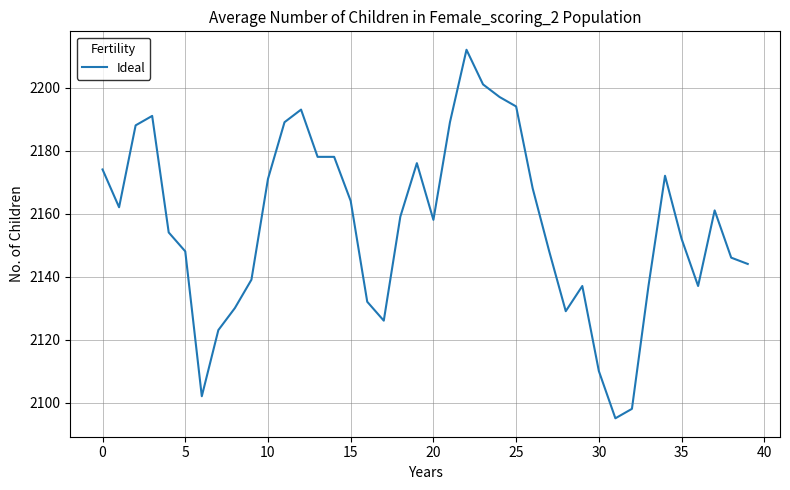

What is the difference between the maximum and minimum values?

117